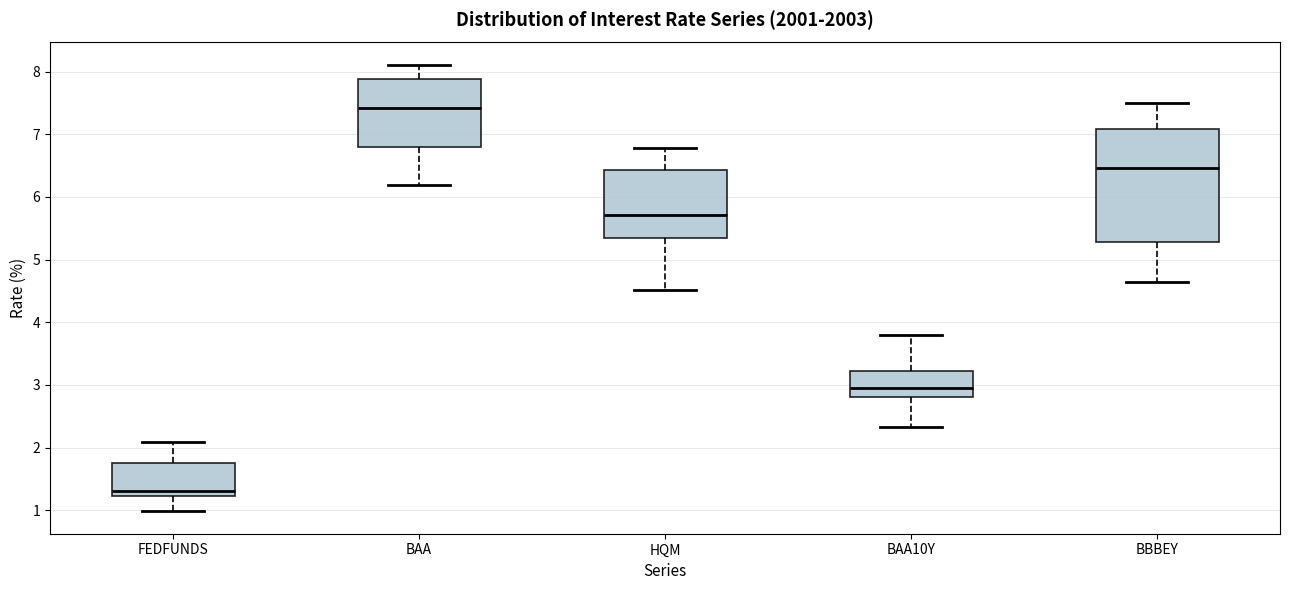

Where does the lower whisker of the box for FEDFUNDS end on the y-axis? The values are not printed on the chart, so give them approximately, as read against the axis.

1.0